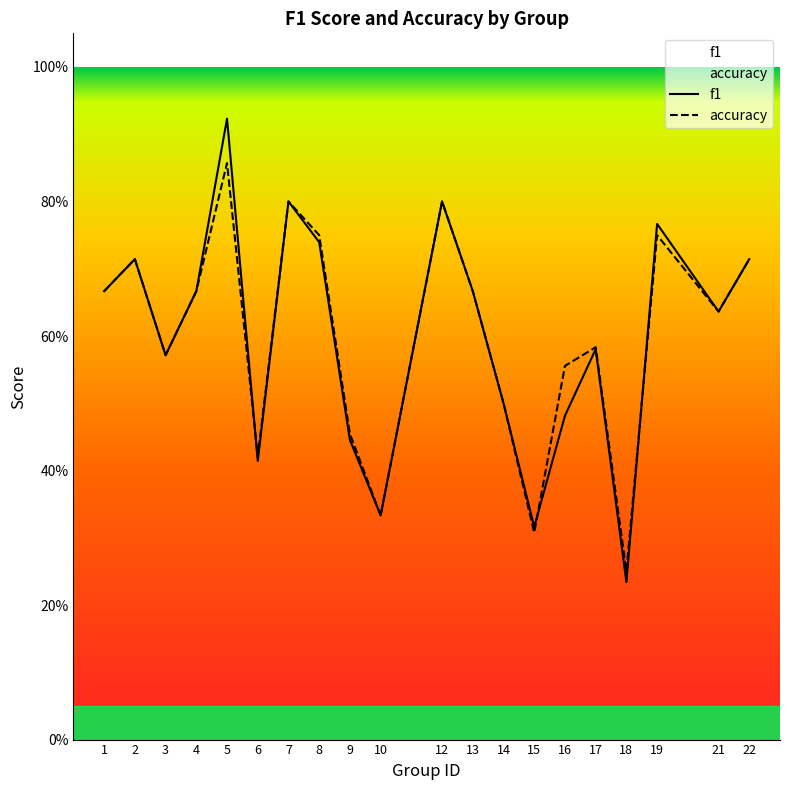

What is the maximum value for f1?

0.9